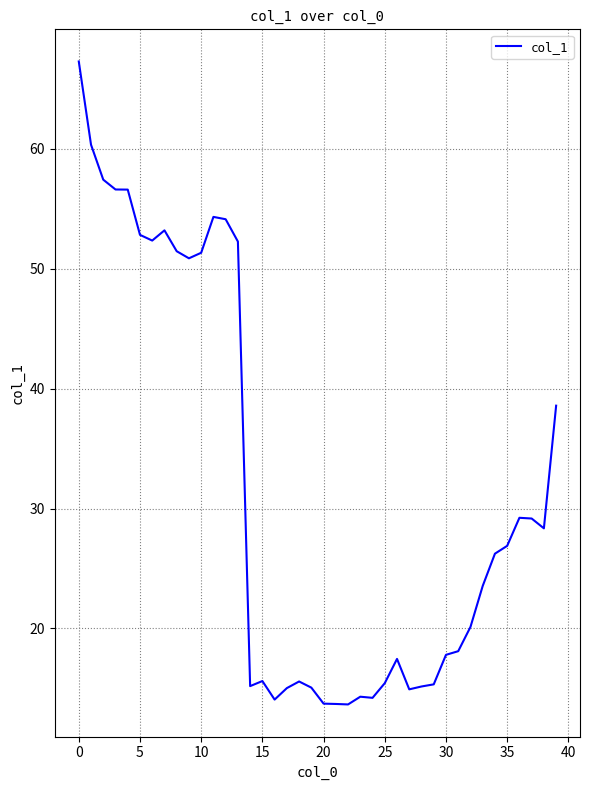

What is the minimum value shown in the chart?

13.7